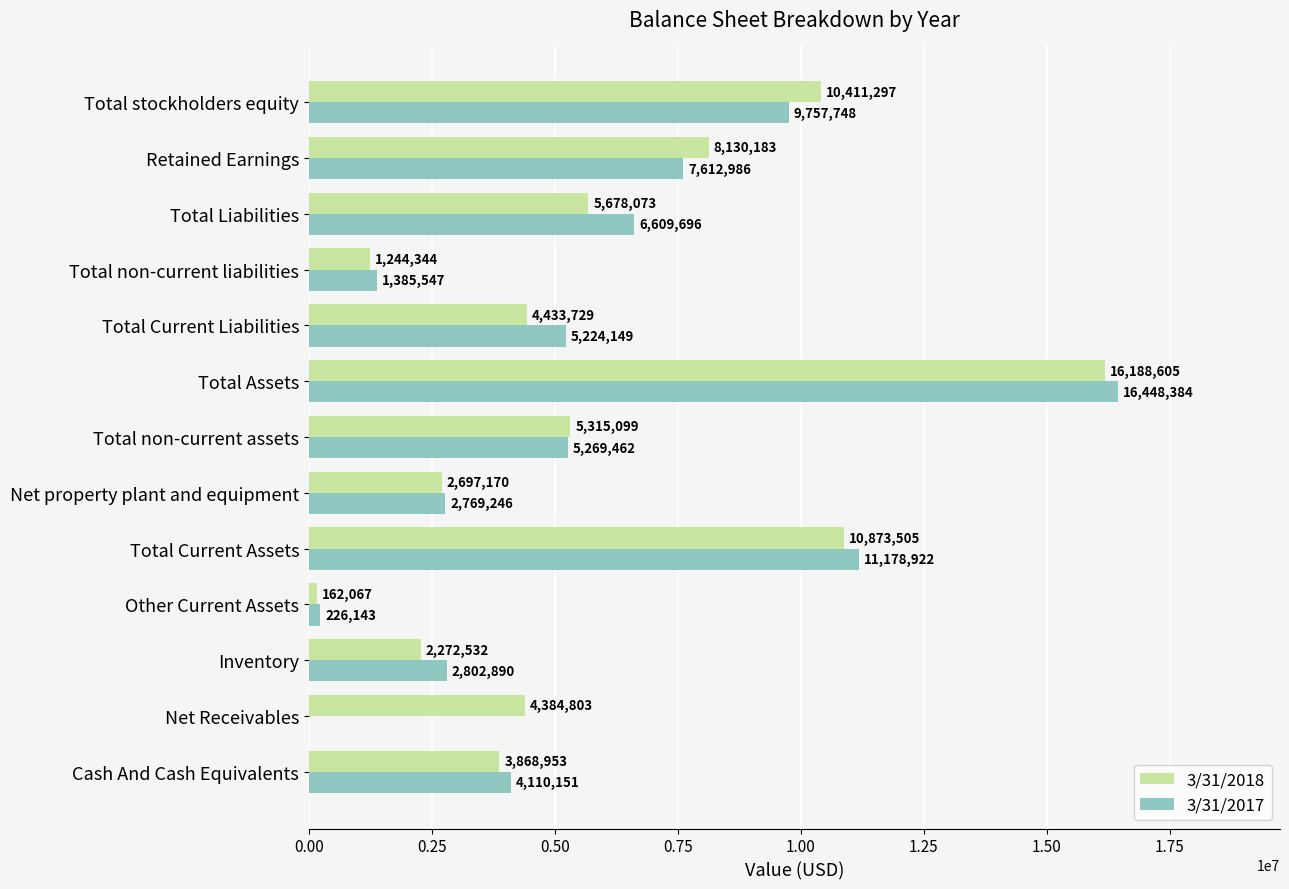

Between Cash And Cash Equivalents and Net property plant and equipment, which series saw the biggest shift?

3/31/2017